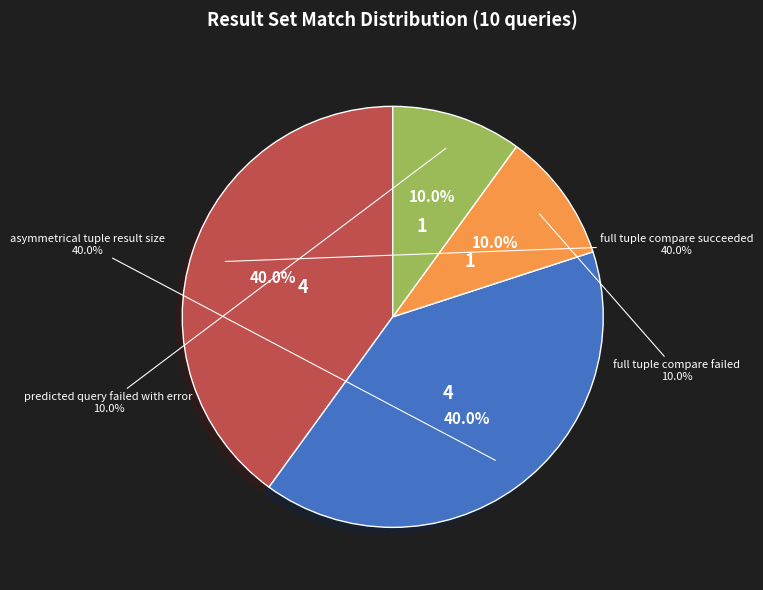

Is it true that full tuple compare failed is 10% of the pie?

True